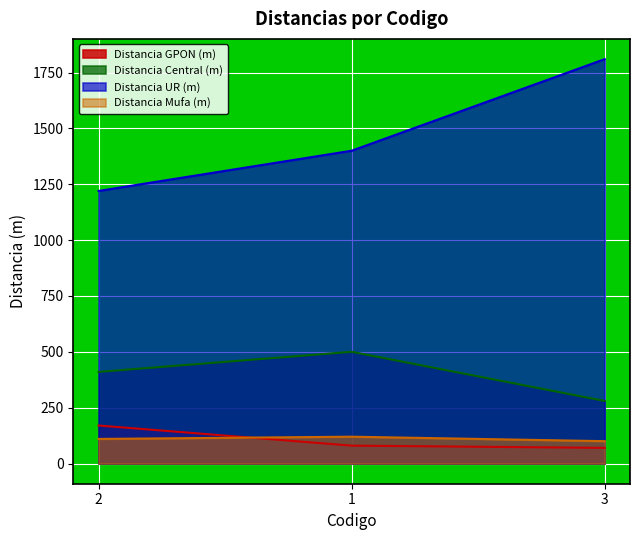

At which label does Distancia GPON (m) reach its peak?

2